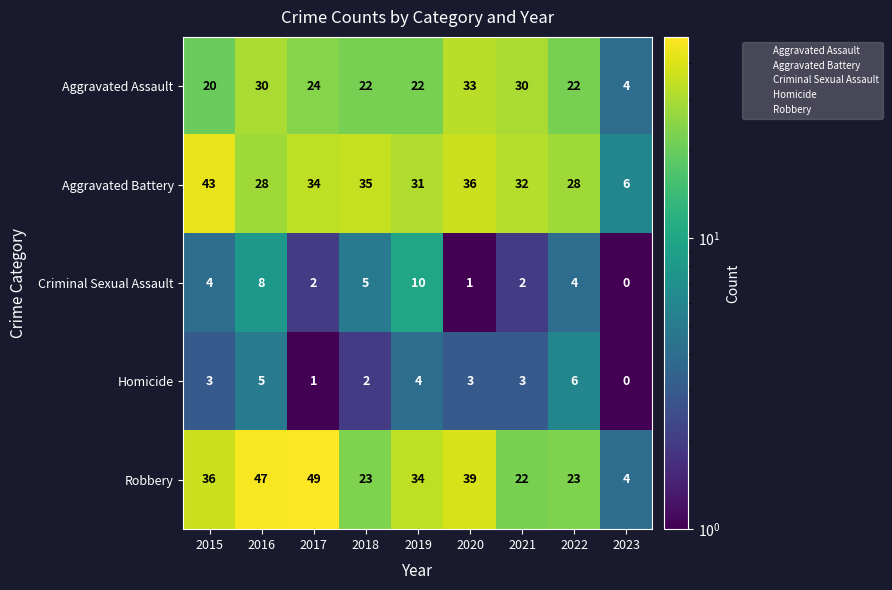

At which category is the sum across all series the highest?

2016